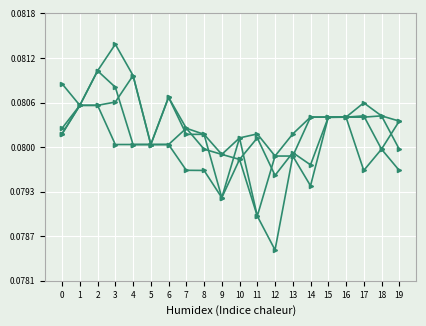

Reading left to right, transcribe all the data shown in this chart.

price_close: 0=0.1	1=0.1	2=0.1	3=0.1	4=0.1	5=0.1	6=0.1	7=0.1	8=0.1	9=0.1	10=0.1	11=0.1	12=0.1	13=0.1	14=0.1	15=0.1	16=0.1	17=0.1	18=0.1	19=0.1
price_open: 0=0.1	1=0.1	2=0.1	3=0.1	4=0.1	5=0.1	6=0.1	7=0.1	8=0.1	9=0.1	10=0.1	11=0.1	12=0.1	13=0.1	14=0.1	15=0.1	16=0.1	17=0.1	18=0.1	19=0.1
price_high: 0=0.1	1=0.1	2=0.1	3=0.1	4=0.1	5=0.1	6=0.1	7=0.1	8=0.1	9=0.1	10=0.1	11=0.1	12=0.1	13=0.1	14=0.1	15=0.1	16=0.1	17=0.1	18=0.1	19=0.1
price_low: 0=0.1	1=0.1	2=0.1	3=0.1	4=0.1	5=0.1	6=0.1	7=0.1	8=0.1	9=0.1	10=0.1	11=0.1	12=0.1	13=0.1	14=0.1	15=0.1	16=0.1	17=0.1	18=0.1	19=0.1